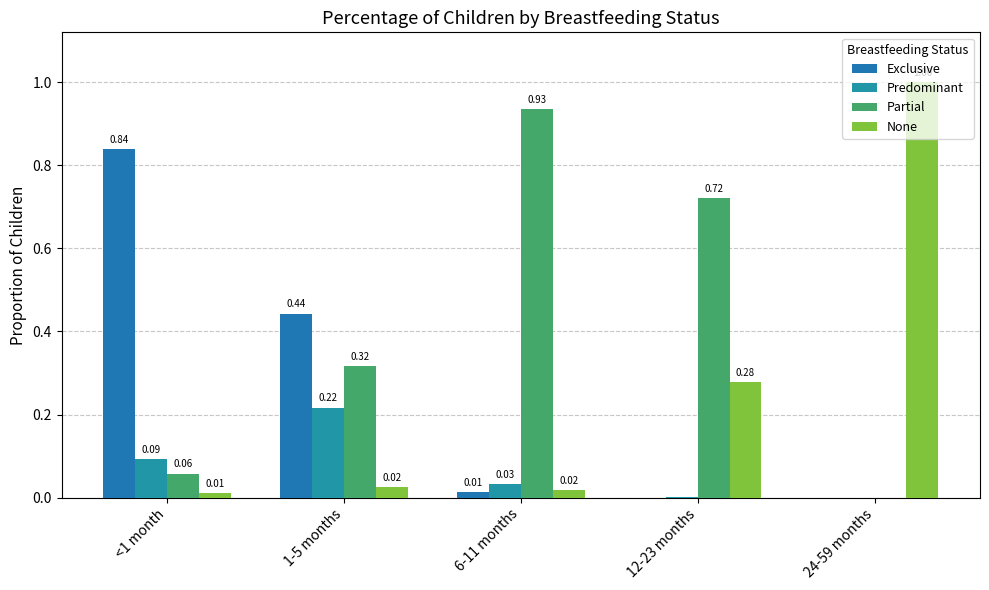

What is the spread (max minus min) of values at 24-59 months?

1.0